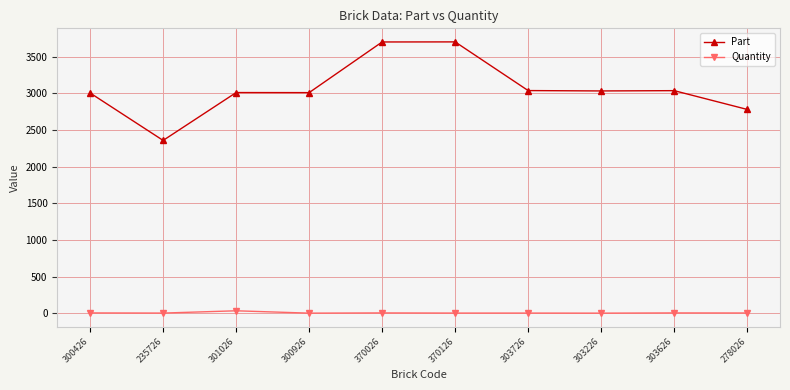

What is the average value of the Part series?

3067